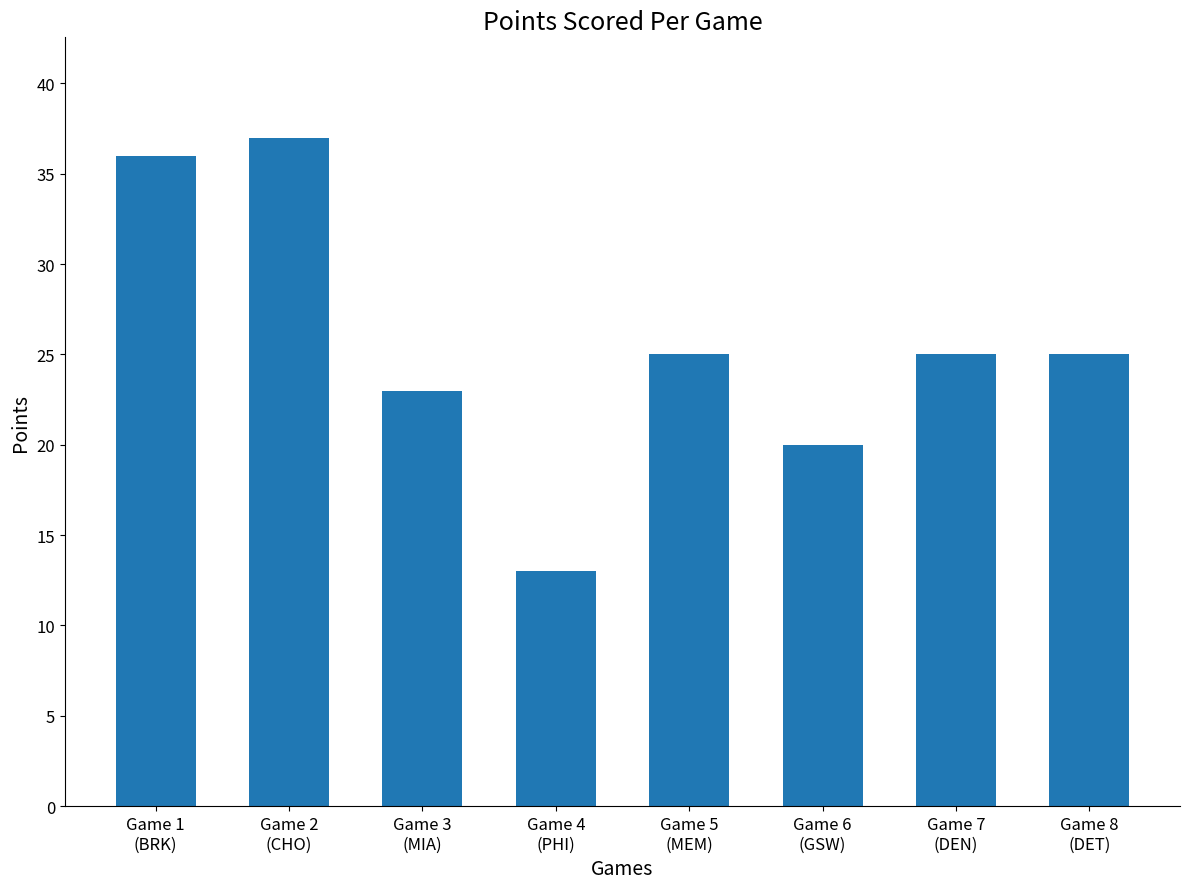

What is the sum of all values?

204